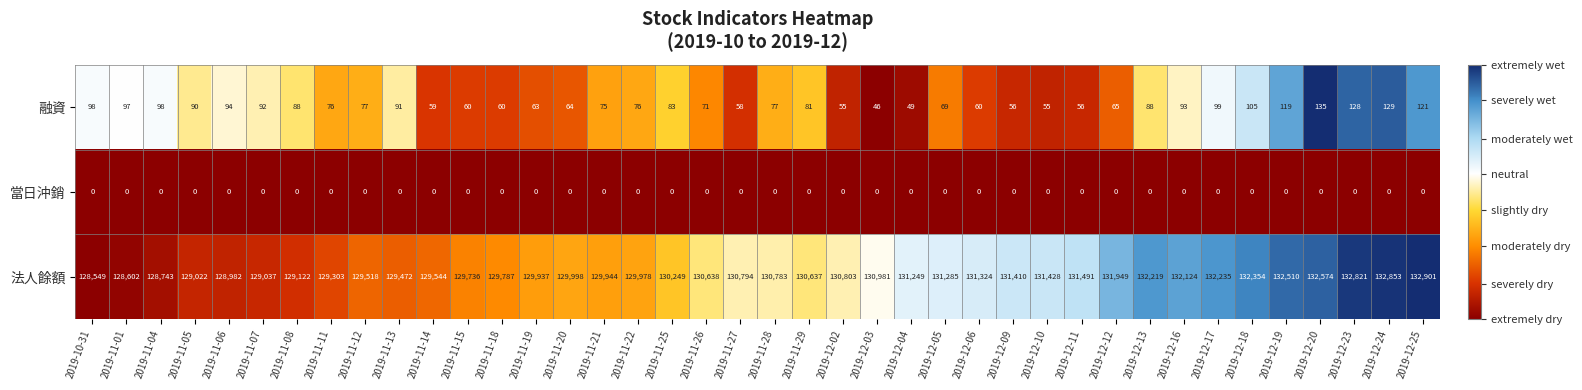

Which series has the largest total across all categories?

法人餘額